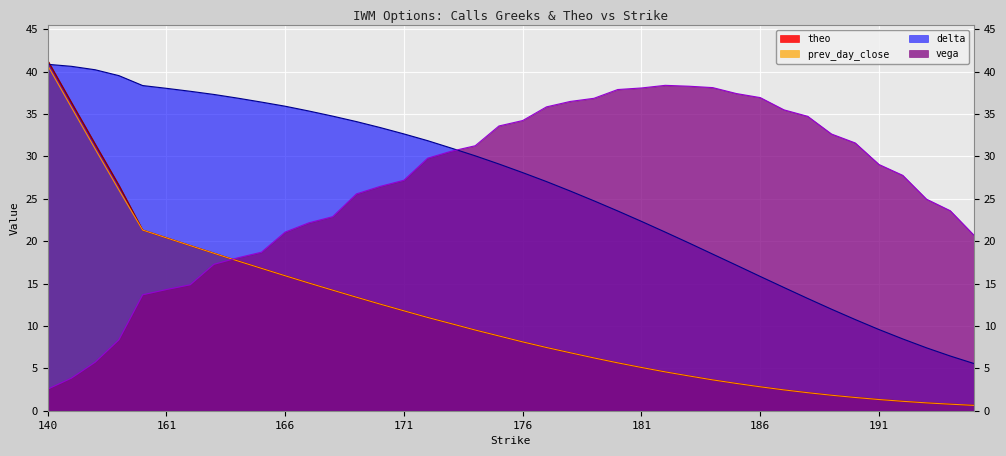

At which label is vega closest to 20?

195